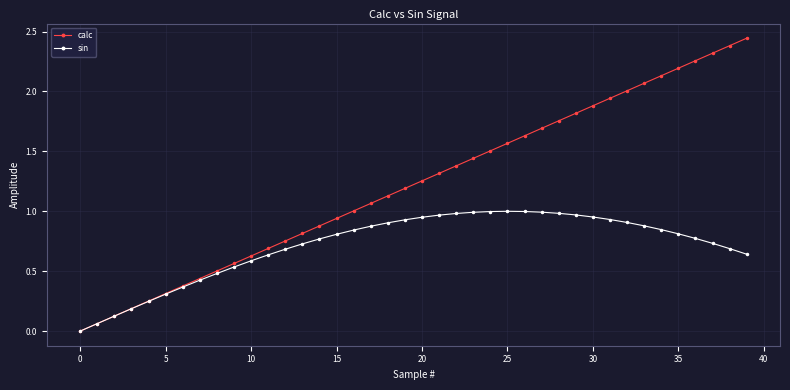

Which series has the largest range (max minus min)?

calc